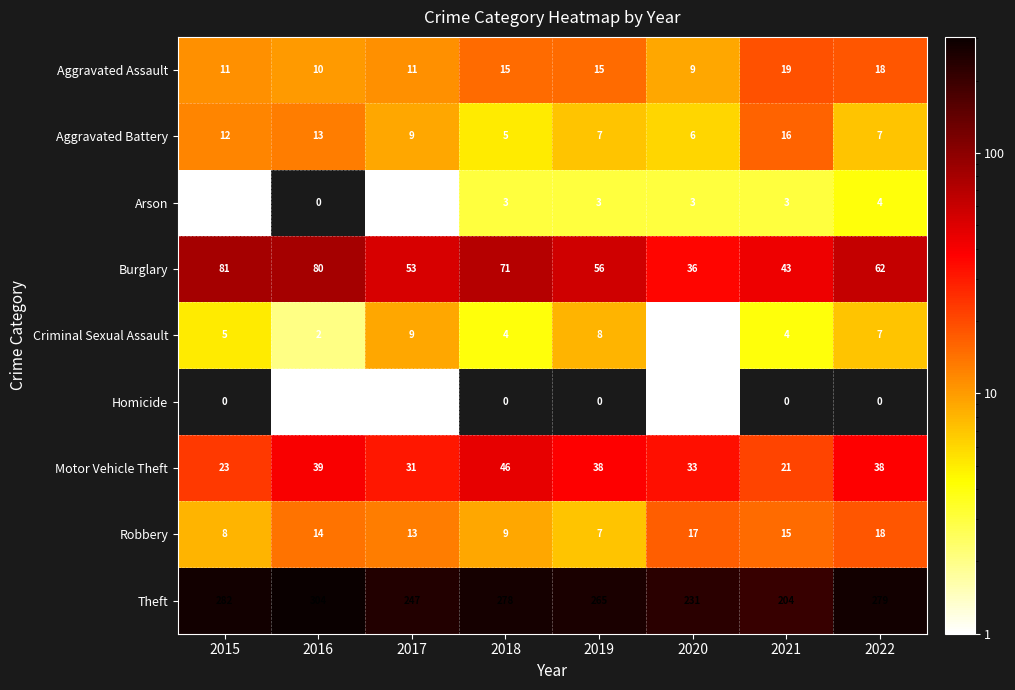

What is the sum of the Aggravated Battery values at 2018 and 2017?

14